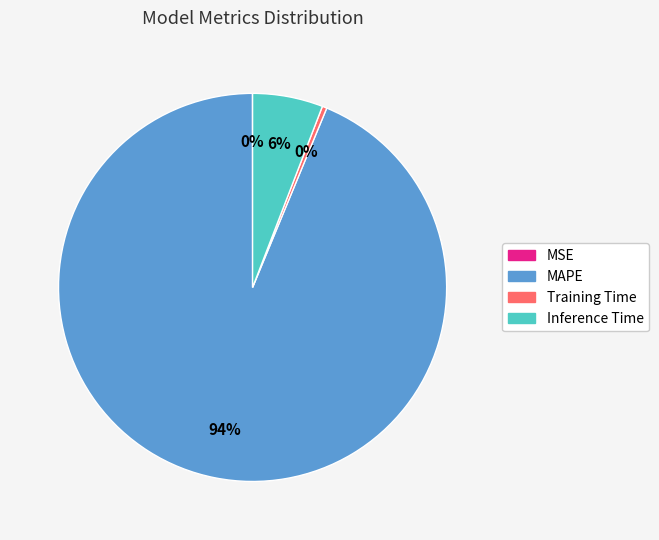

Do Inference Time and MAPE together represent more than half of the pie?

Yes